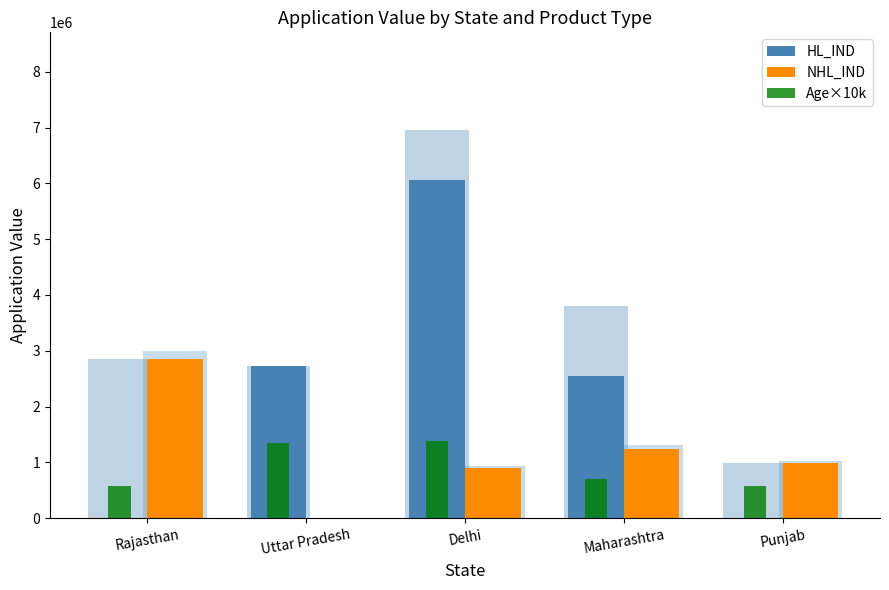

What is the total value across all series at Rajasthan?

3430015